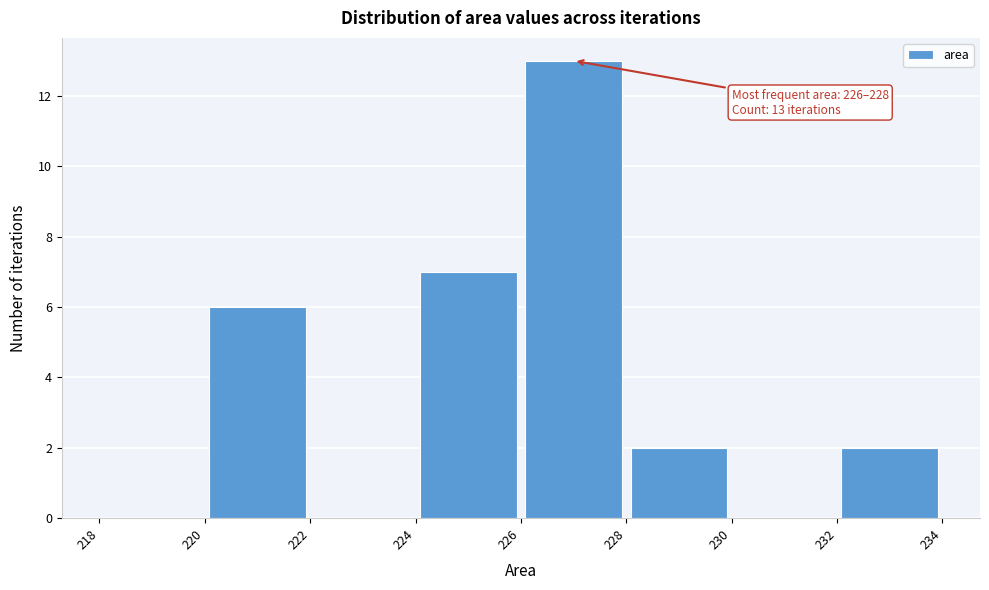

Over which range of the x-axis is the bar tallest?

226 to 228